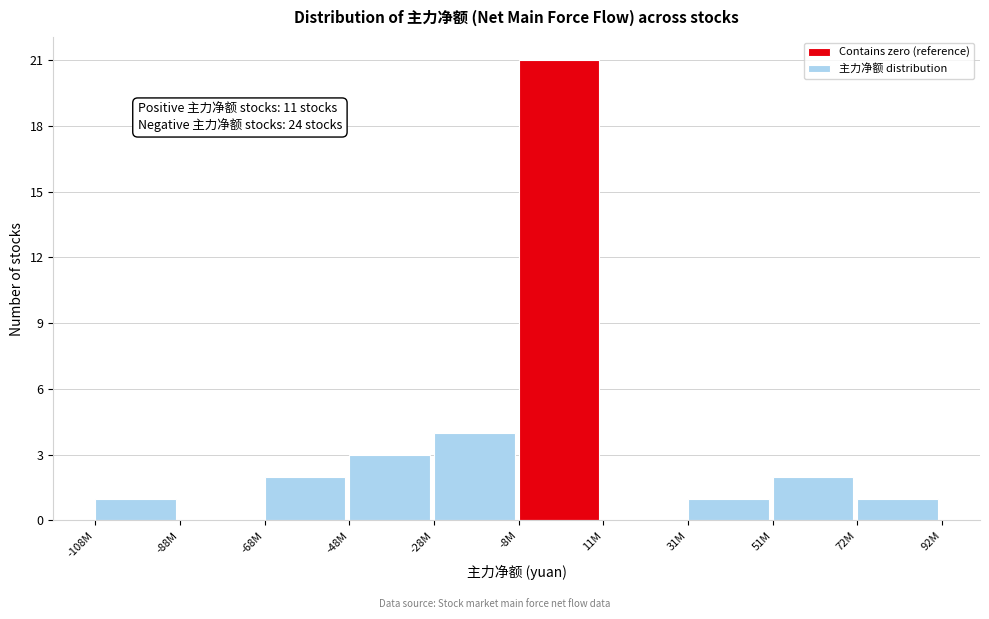

Reading left to right, list all the values displayed in this chart.

-108M=1	-88M=0	-68M=2	-48M=3	-28M=4	-8M=21	11M=0	31M=1	51M=2	72M=1